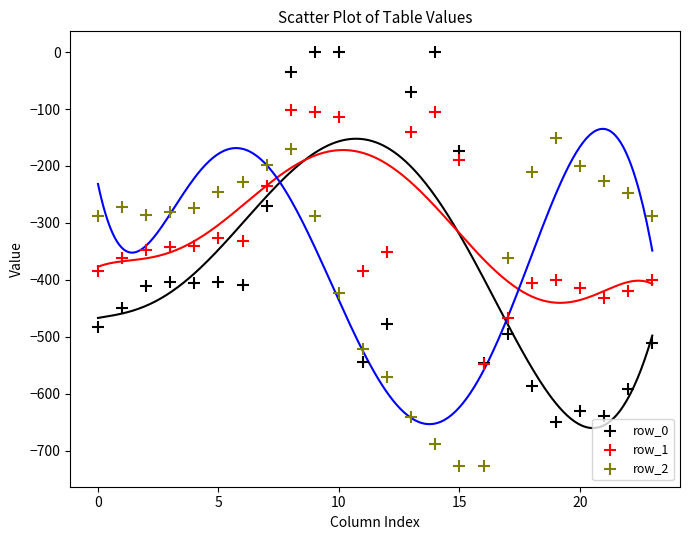

What are all the series names shown in the legend?

row_0, row_1, row_2